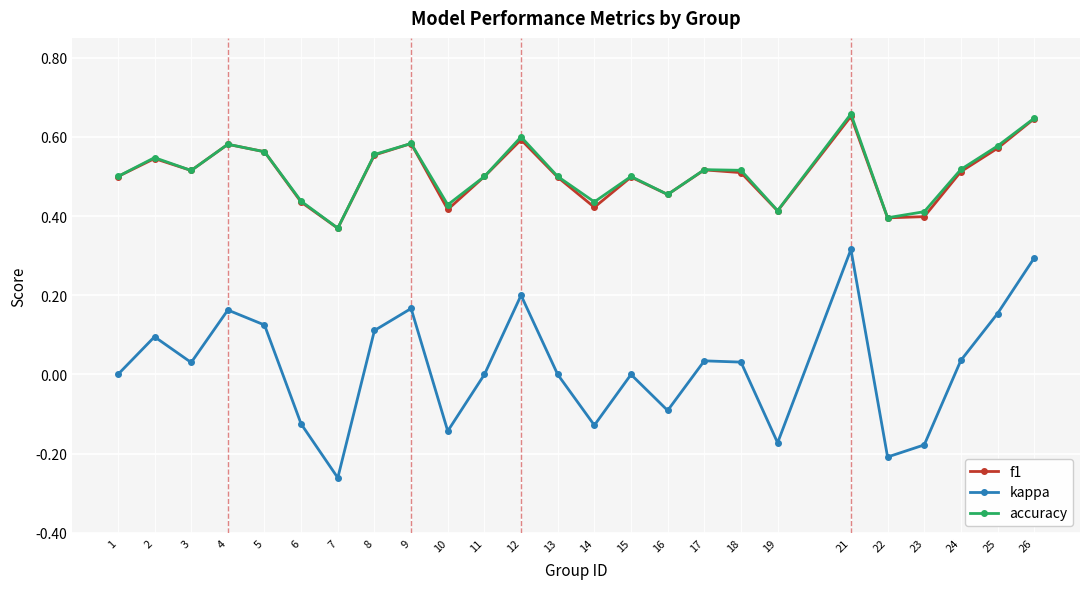

Is it true that accuracy equals 0.4 at 22?

True